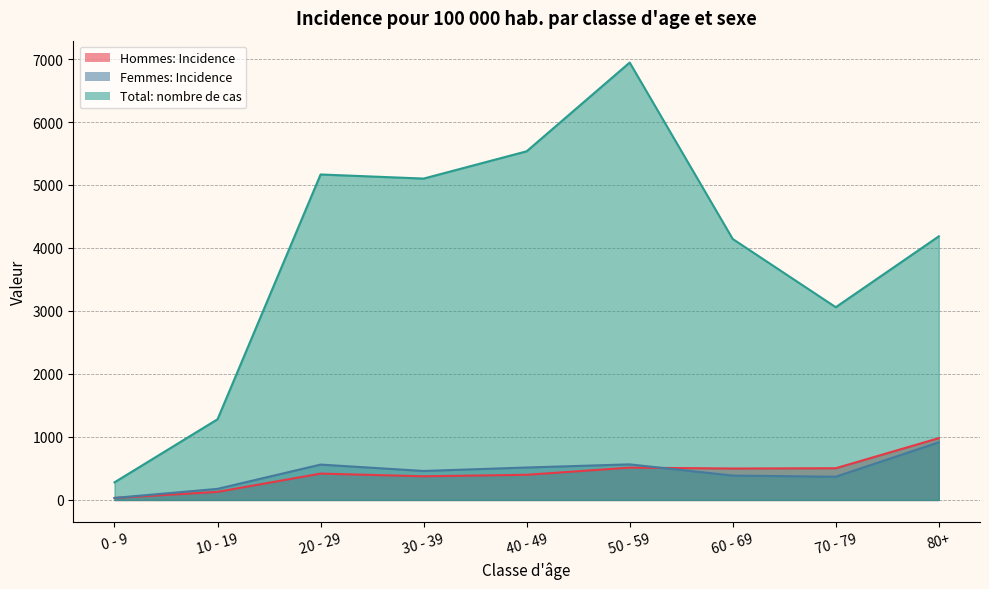

What is the label of the 5th point from the right?

40 - 49